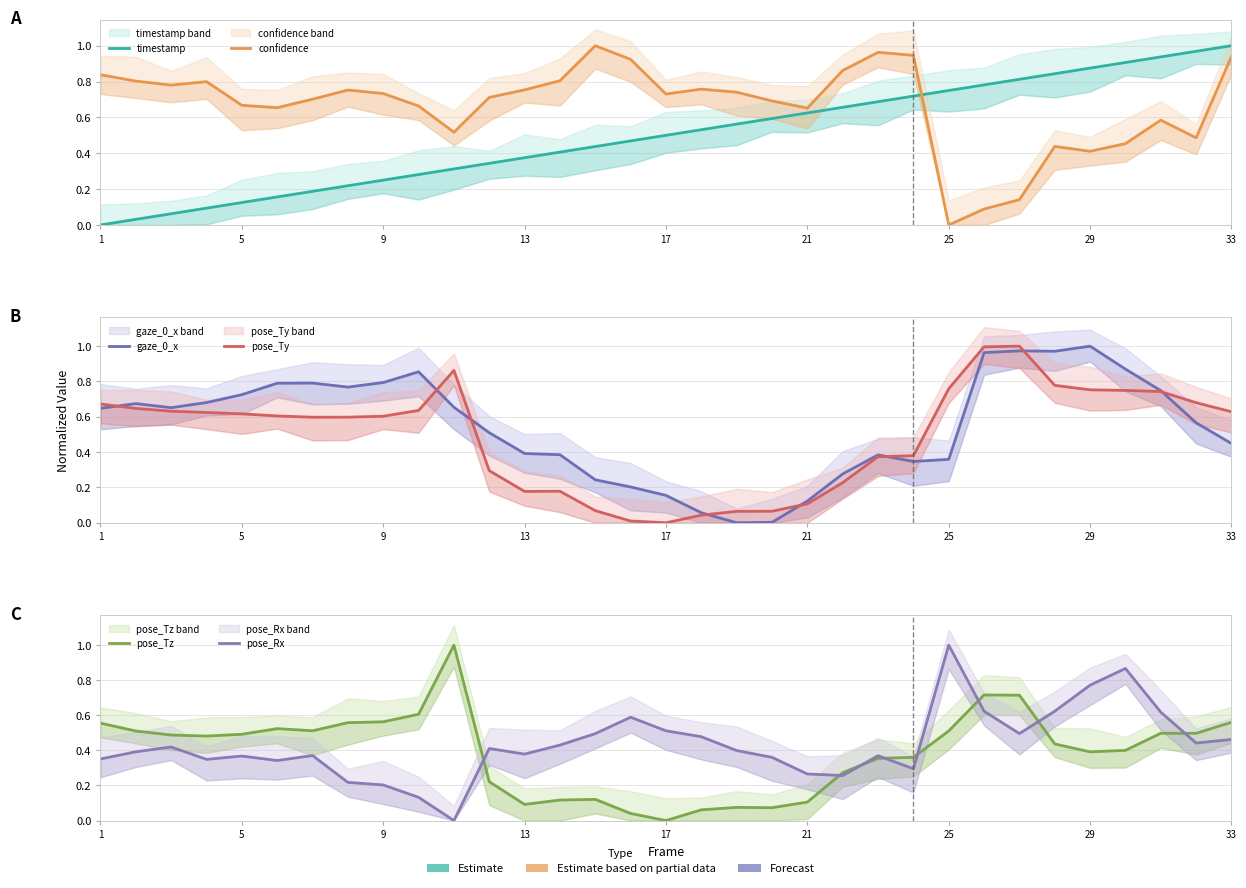

What is the difference between the maximum and minimum values in the confidence series?

1.0